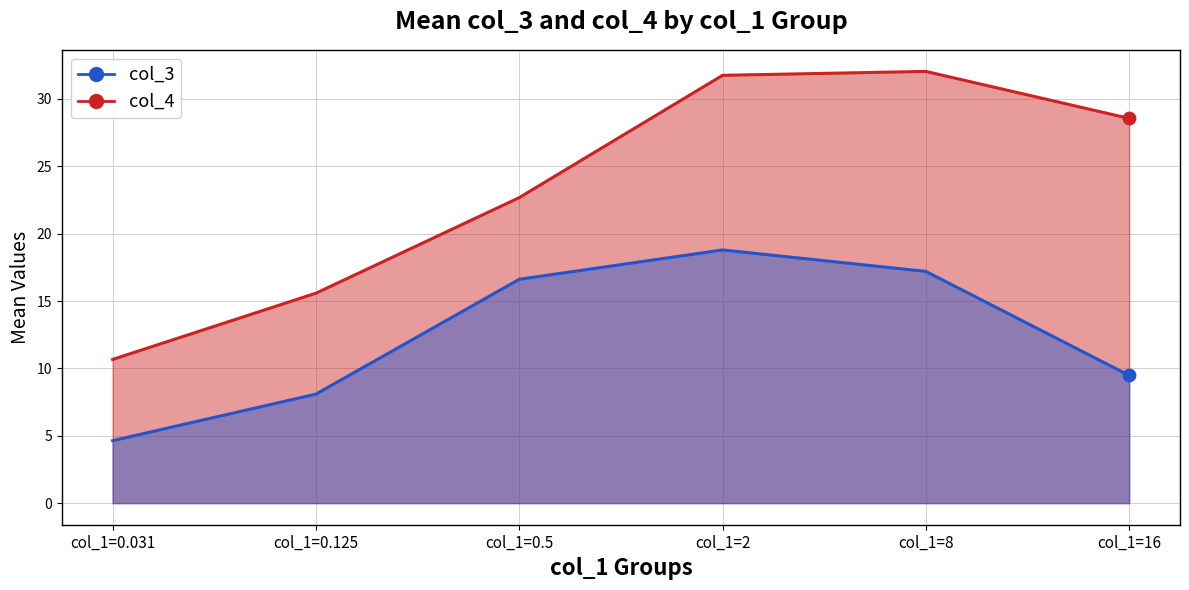

Is the value of col_3 at 31 greater than the value of col_4 at 18?

No